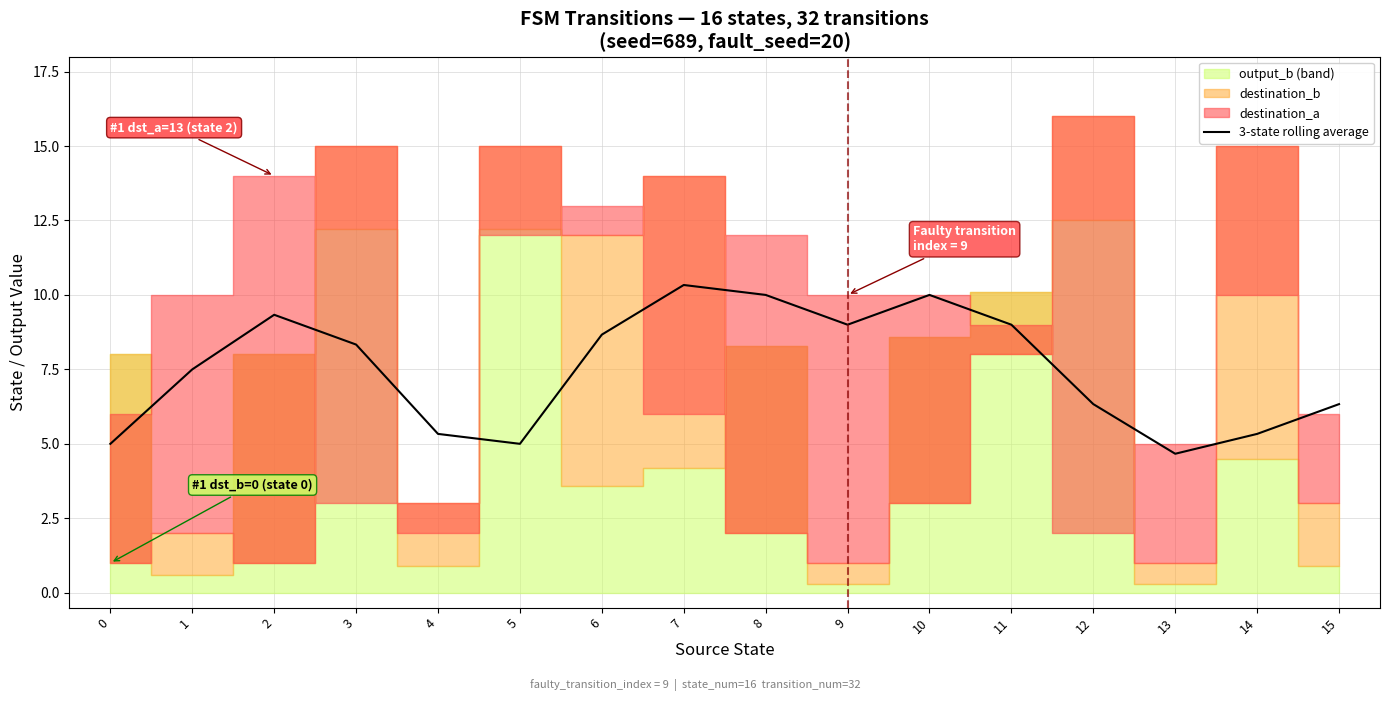

At which category does the chart reach its minimum across all series?

13